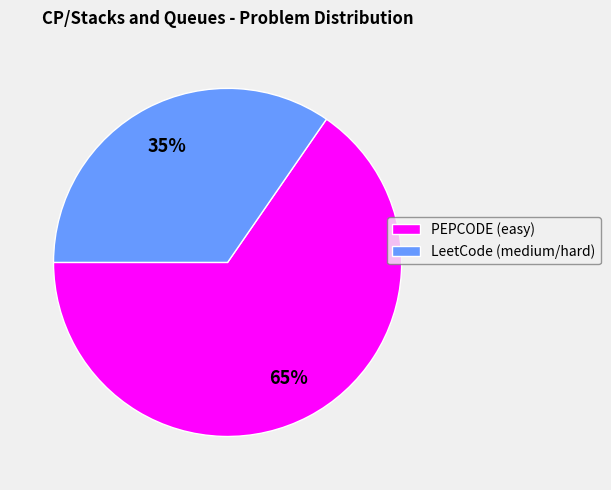

To the nearest percent, what is the combined percentage of LeetCode (medium/hard) and PEPCODE (easy)?

100%